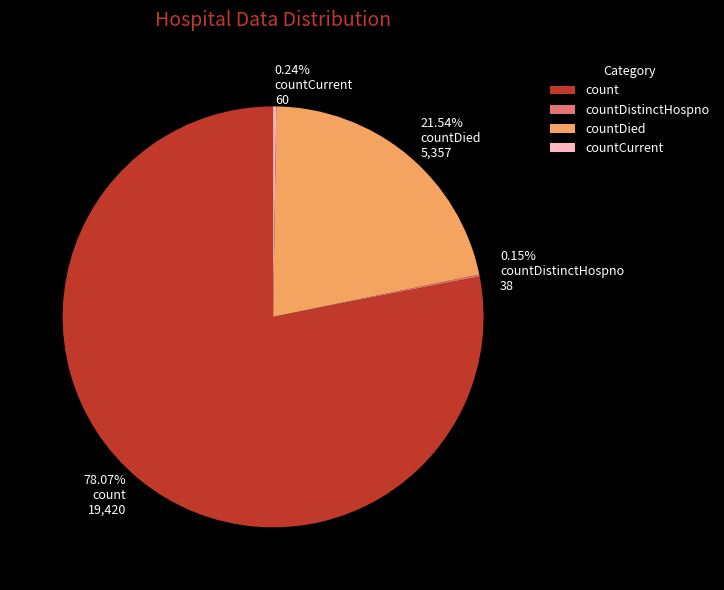

Does count represent more than half of the total?

Yes